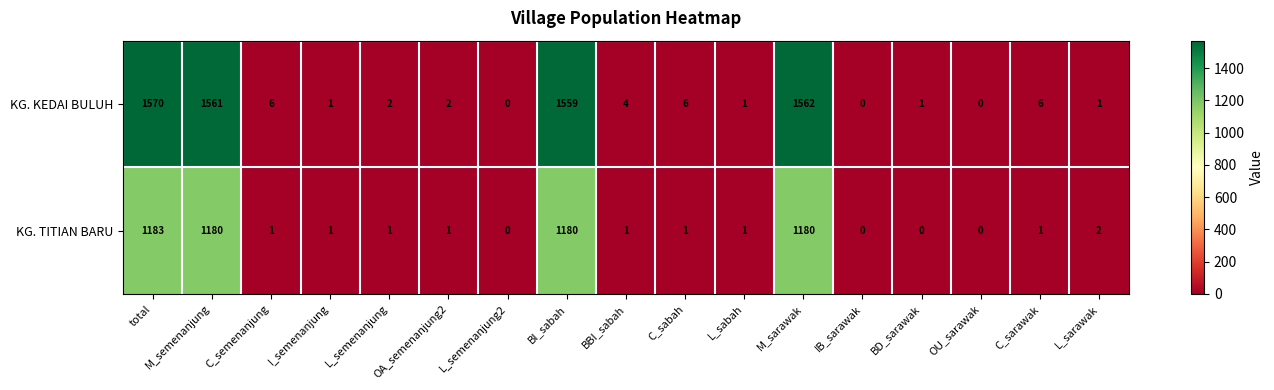

At which label does KG. TITIAN BARU first exceed 1?

total